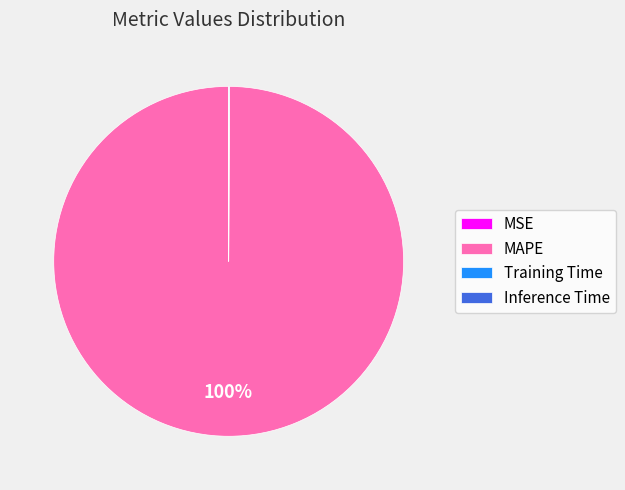

Which slice is the largest?

MAPE